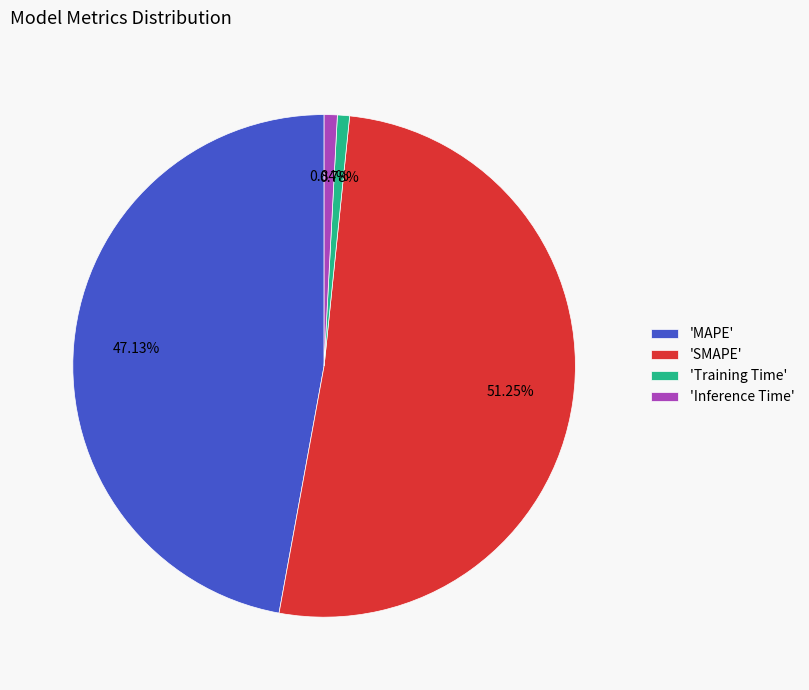

Count the number of slices in the pie.

4